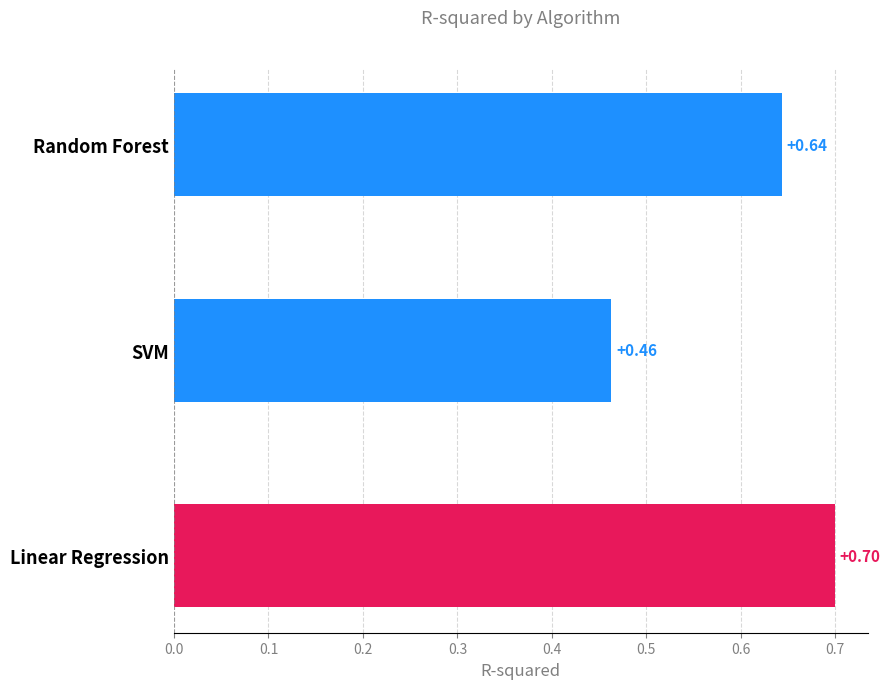

How many values are between 0 and 1?

3